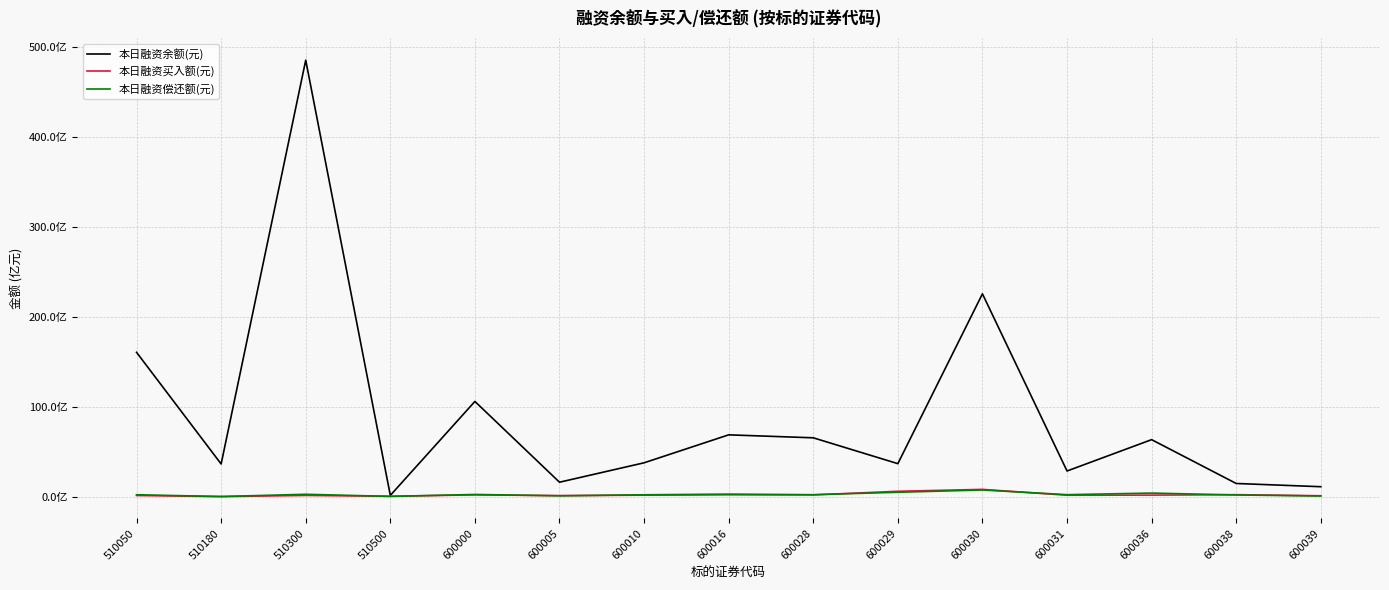

At which category is the sum across all series the highest?

510300